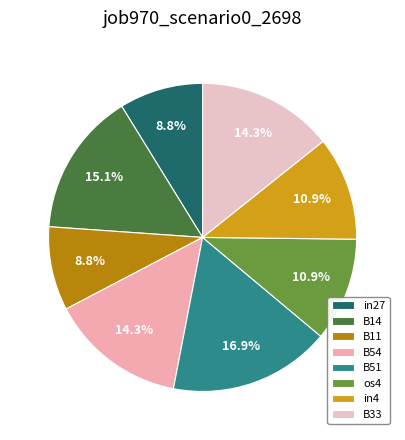

How many slices are in this pie chart?

8